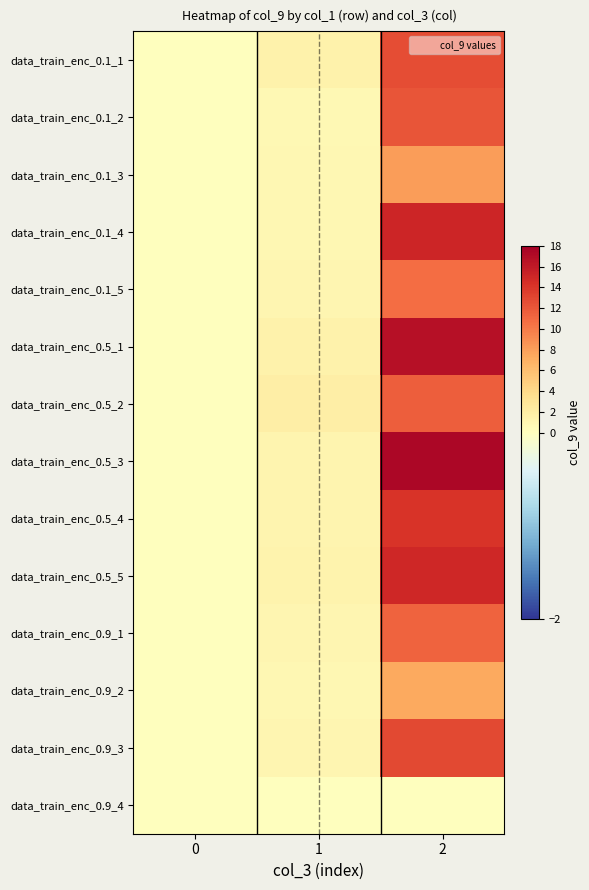

Reading left to right, list all the values displayed in this chart.

data_train_enc_0.1_1: 0=0.1	1=1.5	2=12.6
data_train_enc_0.1_2: 0=0.1	1=0.8	2=12.1
data_train_enc_0.1_3: 0=0.1	1=0.9	2=8.2
data_train_enc_0.1_4: 0=0.1	1=0.9	2=15.1
data_train_enc_0.1_5: 0=0.1	1=1.0	2=10.8
data_train_enc_0.5_1: 0=0.1	1=1.4	2=16.7
data_train_enc_0.5_2: 0=0.1	1=1.9	2=11.6
data_train_enc_0.5_3: 0=0.1	1=1.2	2=17.4
data_train_enc_0.5_4: 0=0.1	1=1.1	2=14.1
data_train_enc_0.5_5: 0=0.1	1=1.3	2=15.0
data_train_enc_0.9_1: 0=0.1	1=1.1	2=11.3
data_train_enc_0.9_2: 0=0.1	1=0.9	2=7.4
data_train_enc_0.9_3: 0=0.1	1=1.0	2=12.9
data_train_enc_0.9_4: 0=0.1	1=0.0	2=0.0